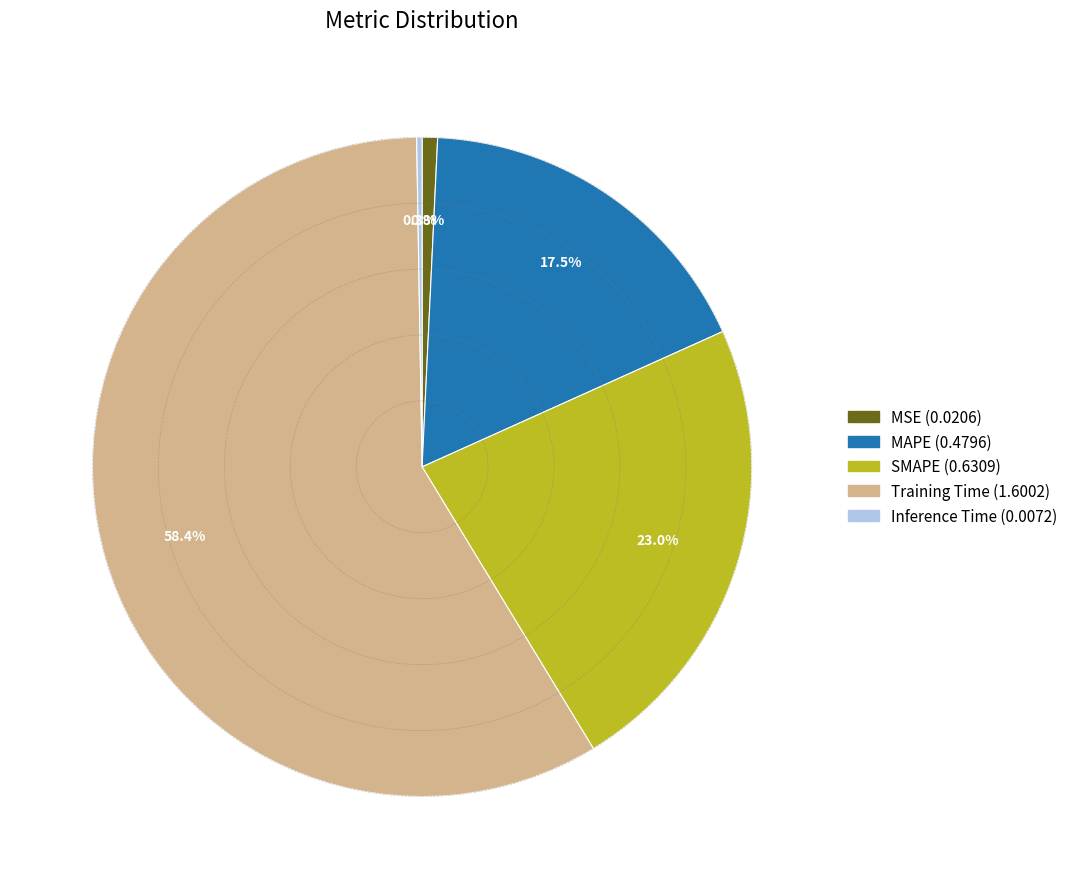

What percentage is NOT represented by MAPE?

82.5%